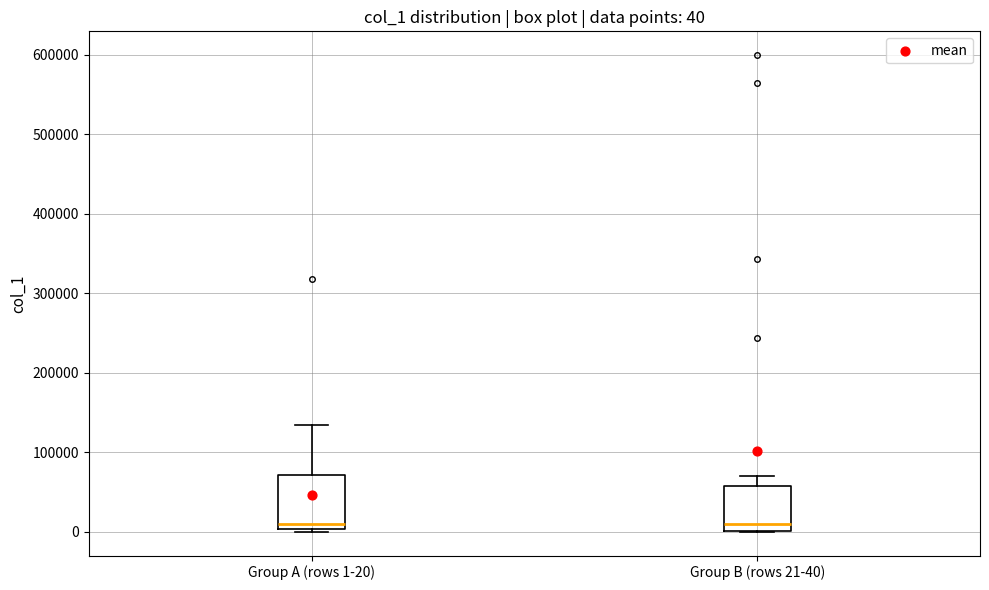

Which box is the tallest, from its lower edge to its upper edge?

Group A (rows 1-20)